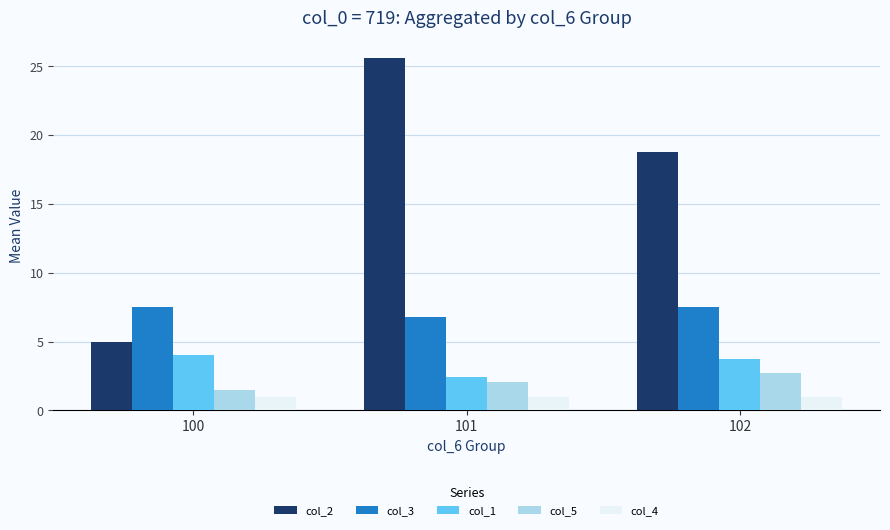

Rank the series by their maximum value, from highest to lowest.

col_2, col_3, col_1, col_5, col_4